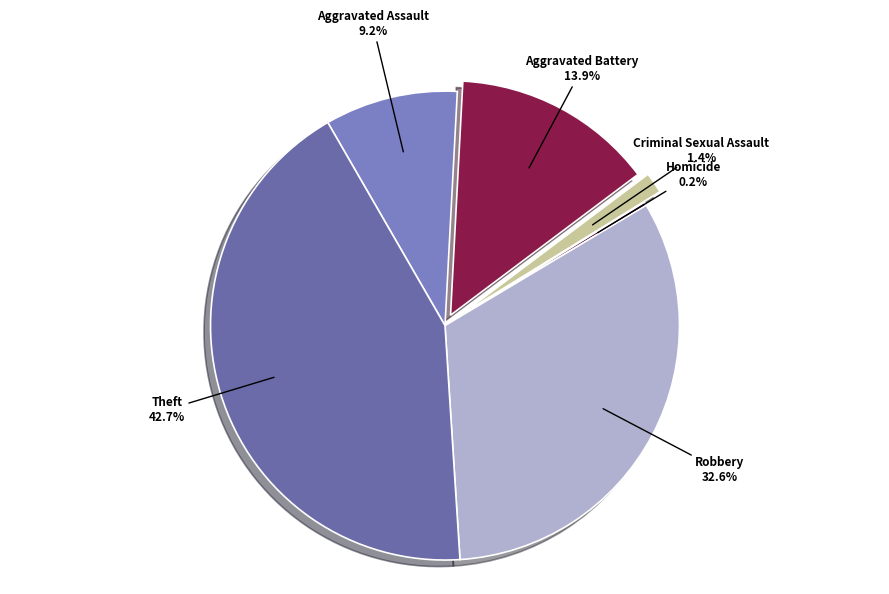

Which category has the biggest portion of the pie?

Theft